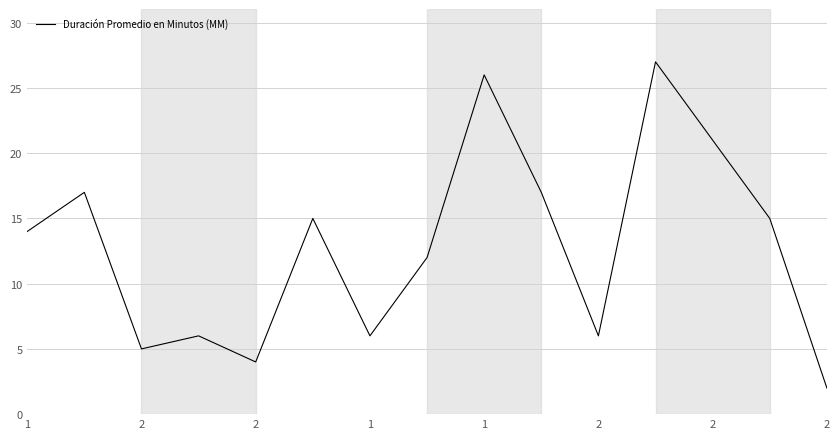

What is the maximum value shown in the chart?

27